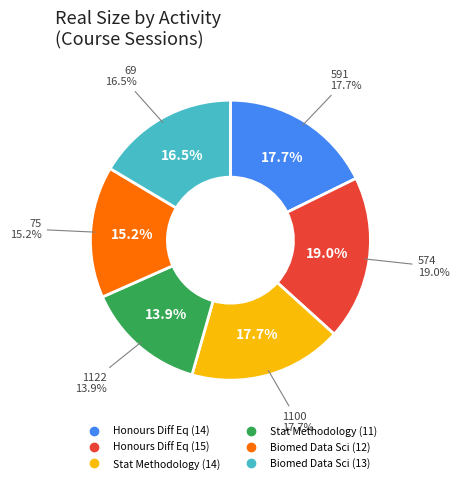

Which has a higher value, 1100 or 1122?

1100